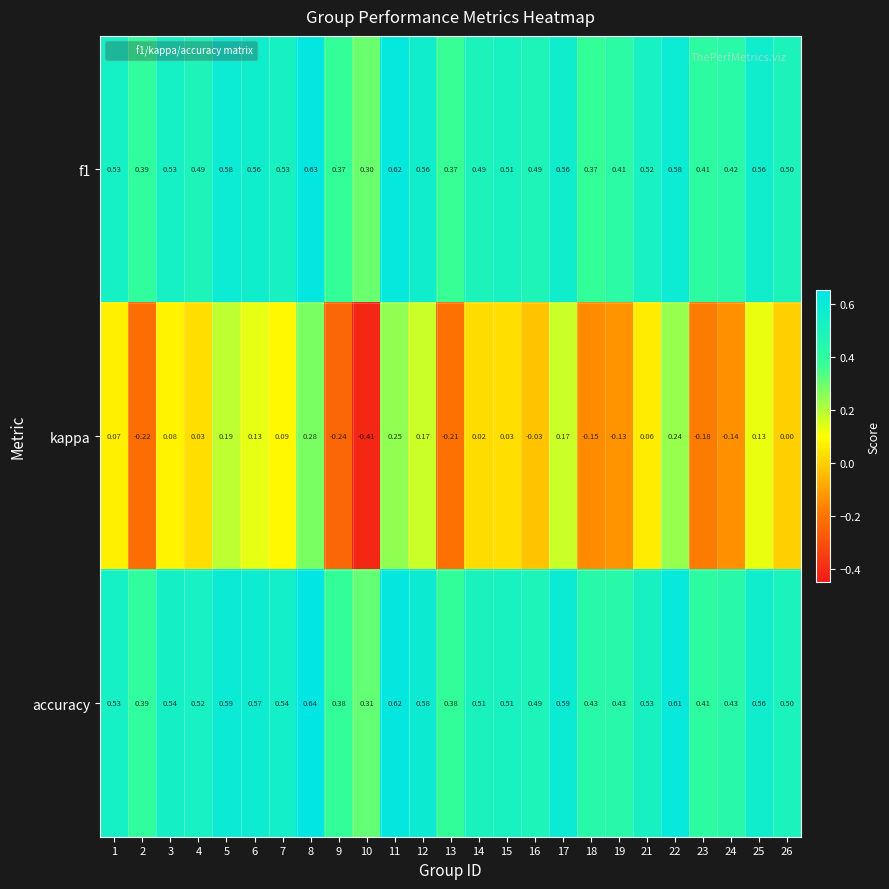

Between 7 and 8, which series saw the biggest shift?

kappa